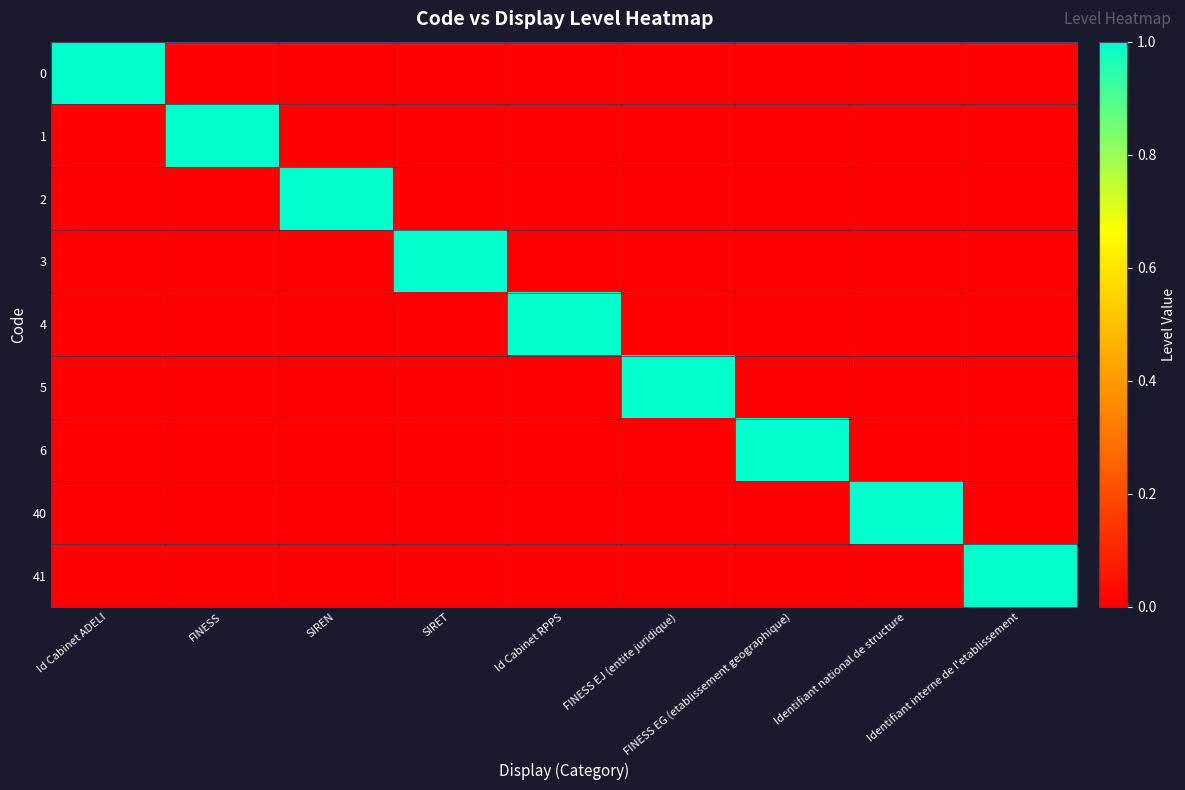

At which category is the sum across all series the highest?

Id Cabinet ADELI